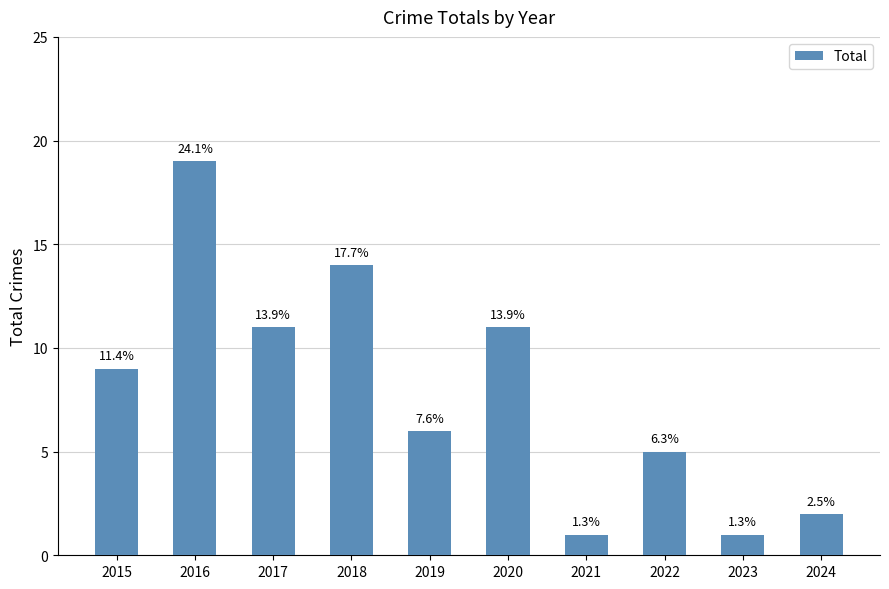

Are the bars horizontal?

No